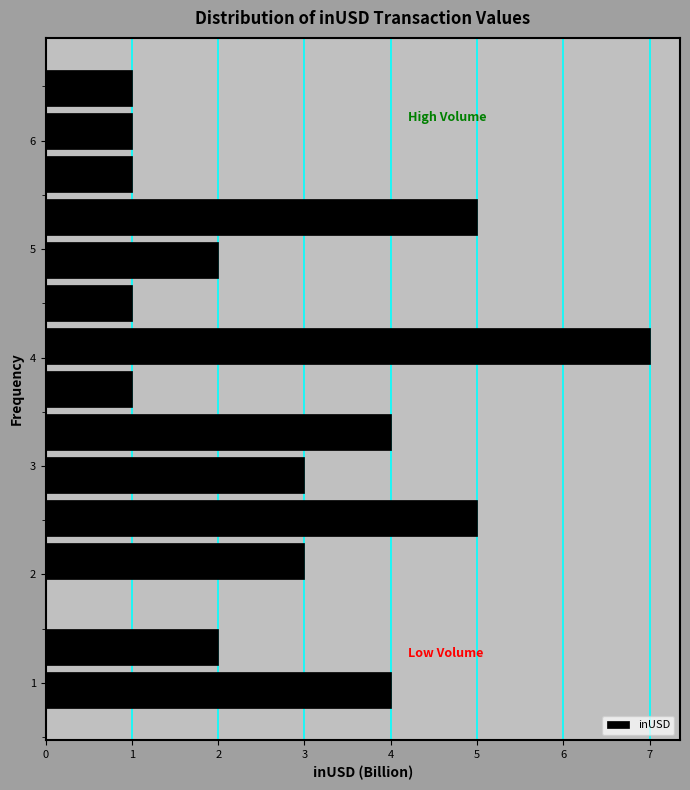

Read against the y-axis, roughly where is the centre of the longest bar?

4.1